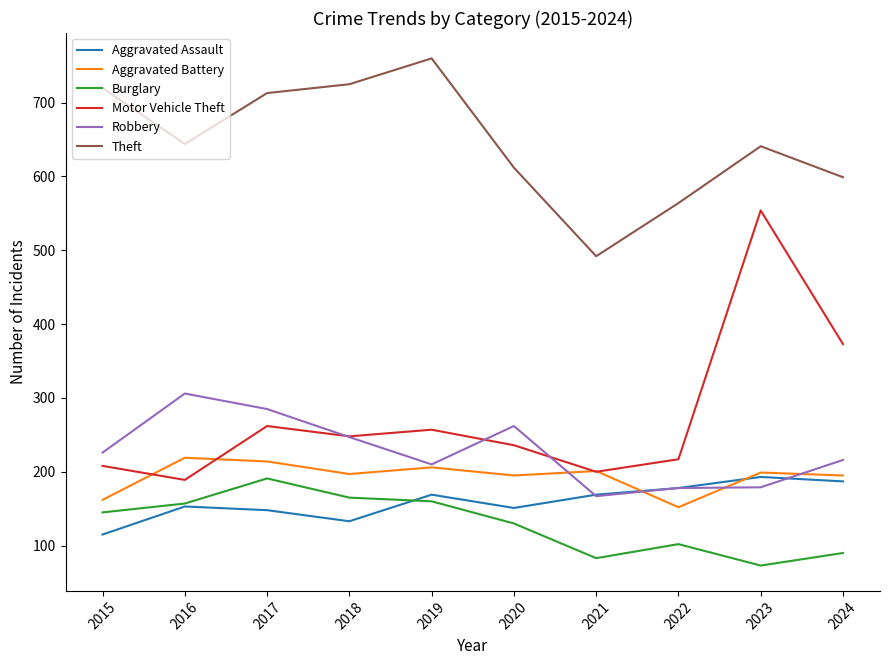

Which series has the widest spread of values?

Motor Vehicle Theft